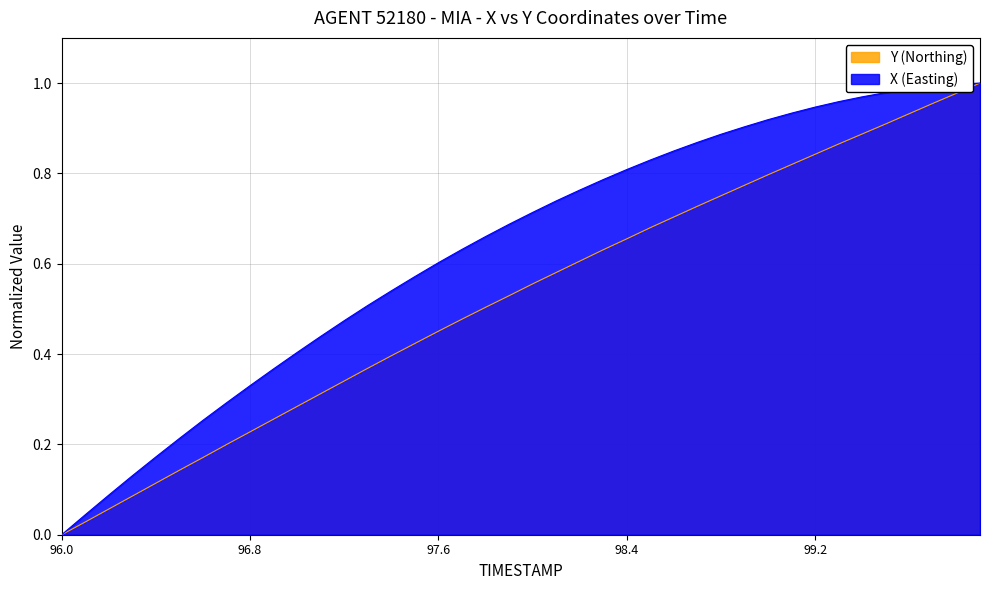

True or false: Y and X intersect in this chart.

False